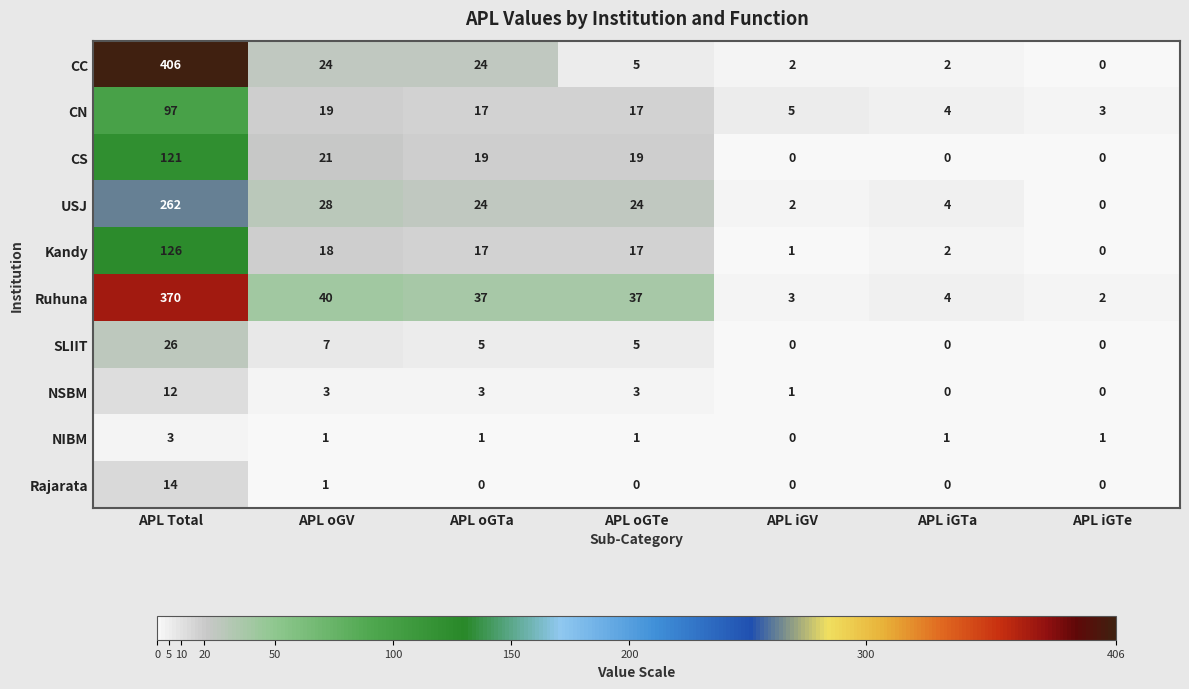

At which label does CC first exceed 5?

APL Total